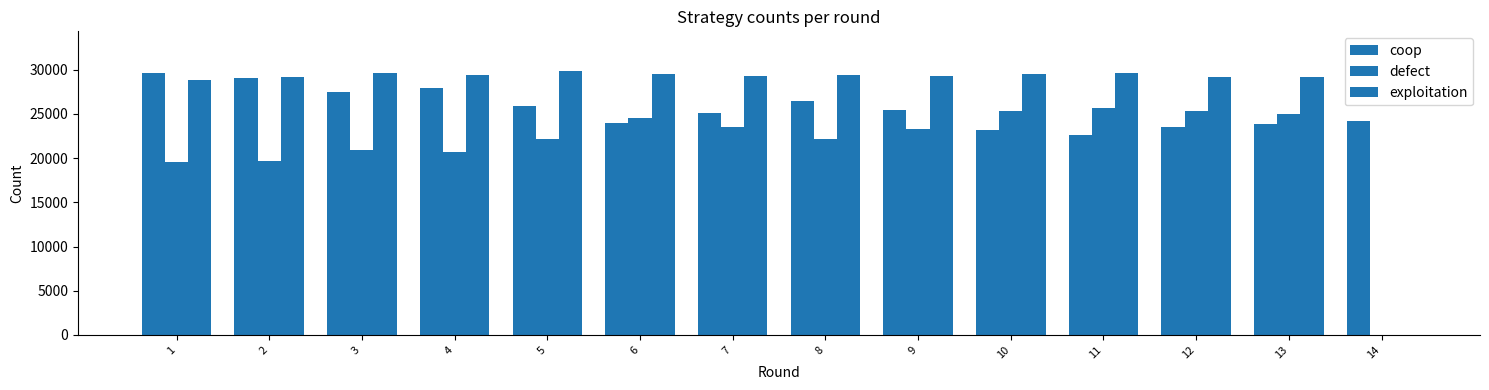

At 6, list the series in order from largest to smallest.

exploitation, defect, coop